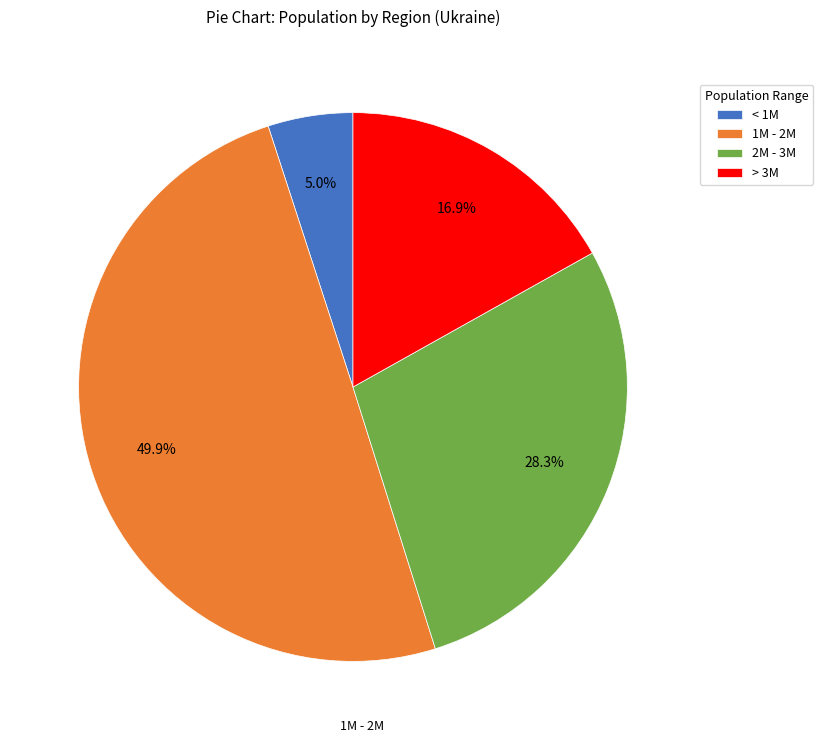

Rank the categories by value from lowest to highest.

< 1M, > 3M, 2M - 3M, 1M - 2M